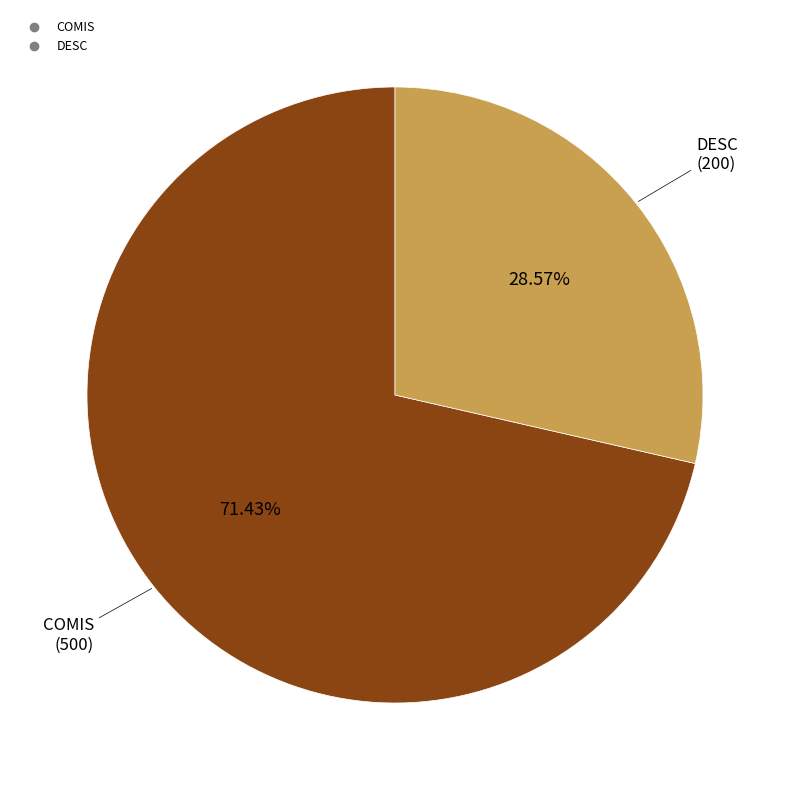

What percentage is the DESC slice, to the nearest percent?

29%